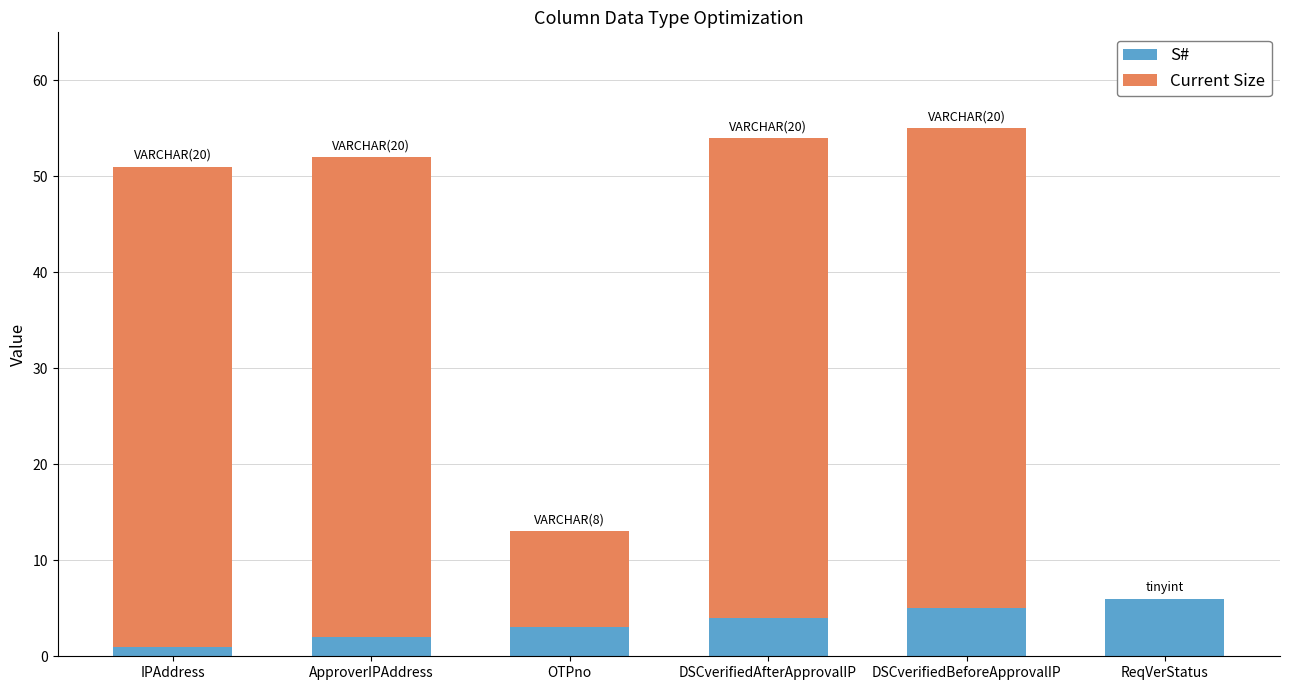

Count the S# values in the range 2 to 5.

4